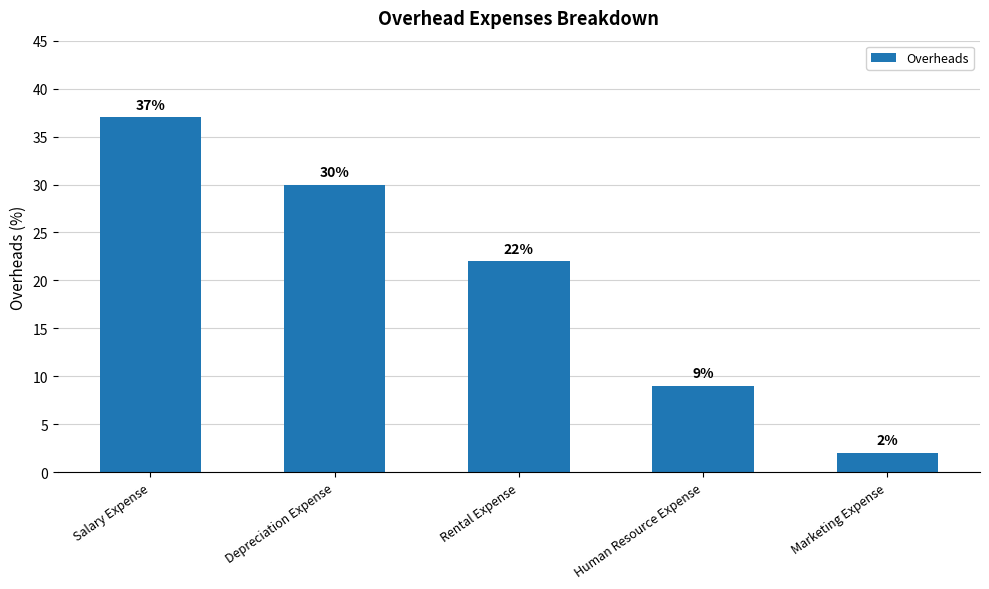

At which label is the value closest to 19?

Rental Expense